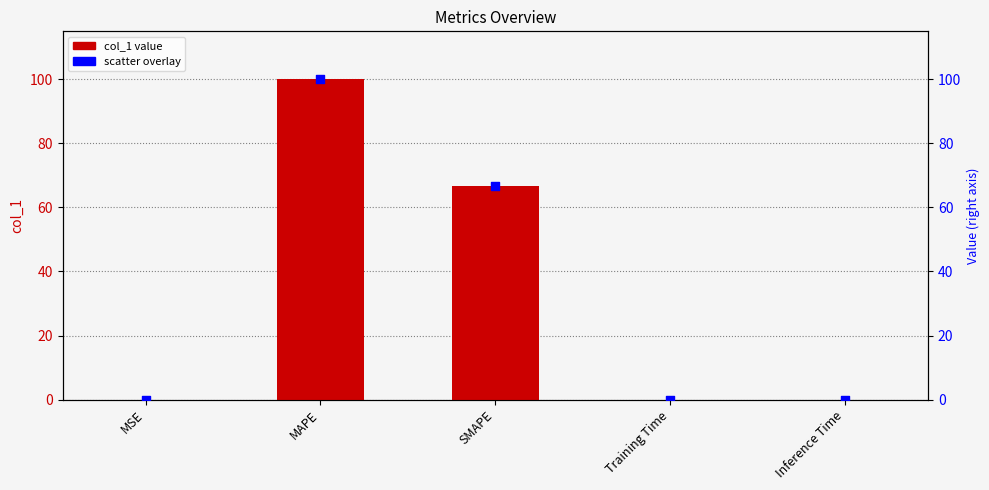

What is the change in value from MAPE to SMAPE?

-33.3